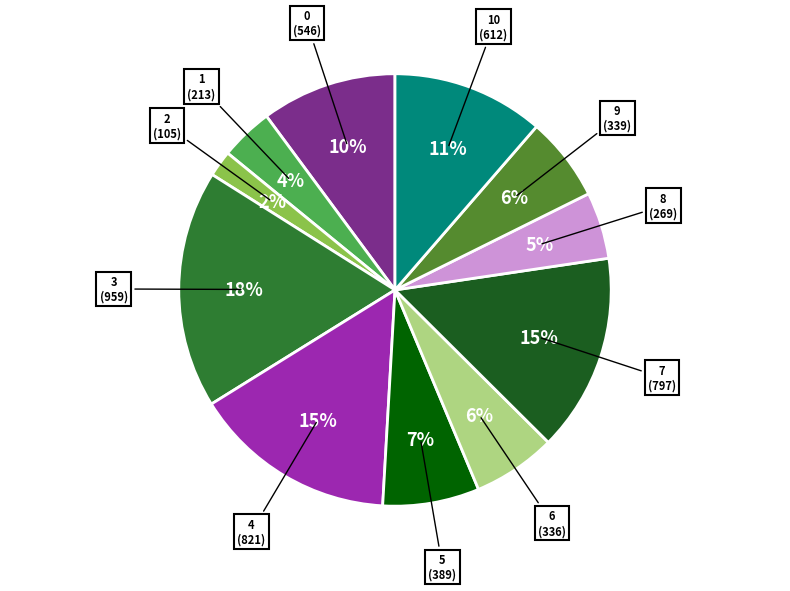

To the nearest percent, what is the average slice percentage?

9%